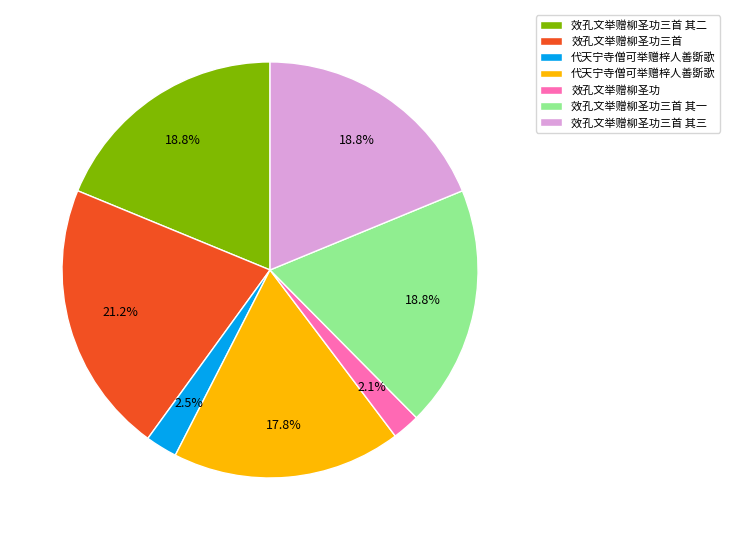

Is there any slice that represents more than half of the pie?

No